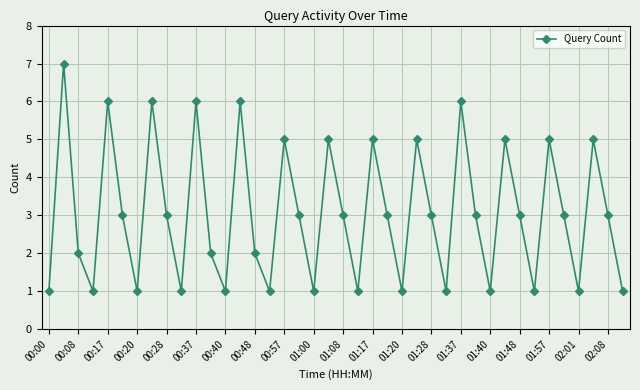

What is the value of the 18th point from the left?

3